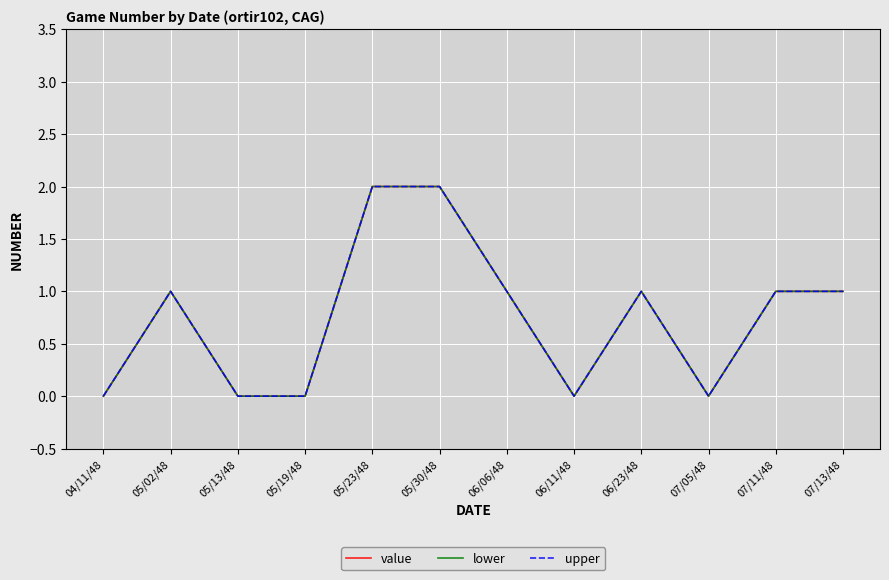

Is it true that lower equals 0 at 06/11/48?

True